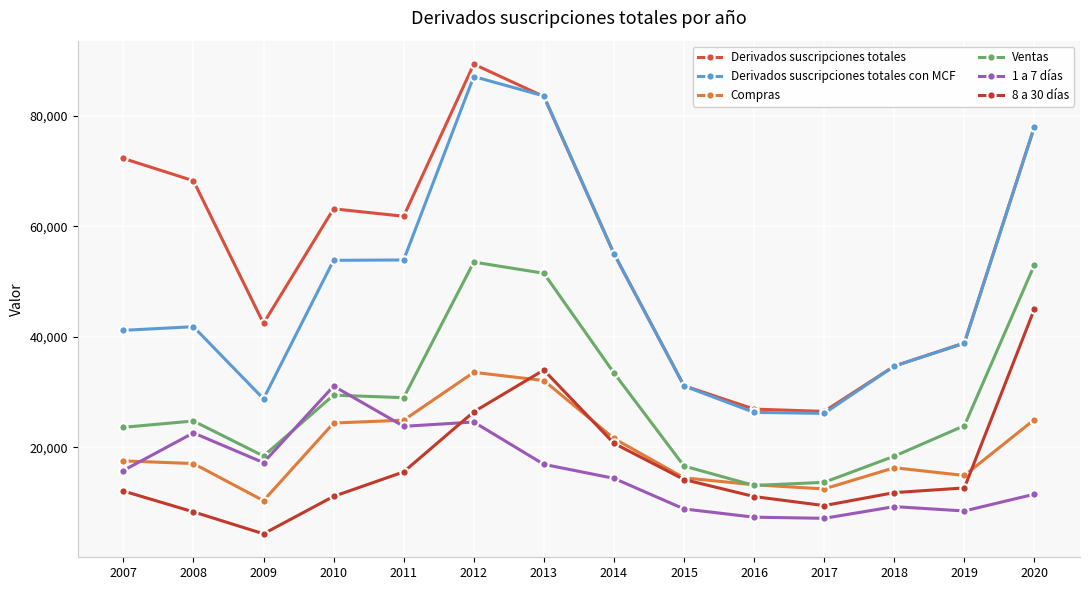

What is the maximum value shown in the chart?

89336